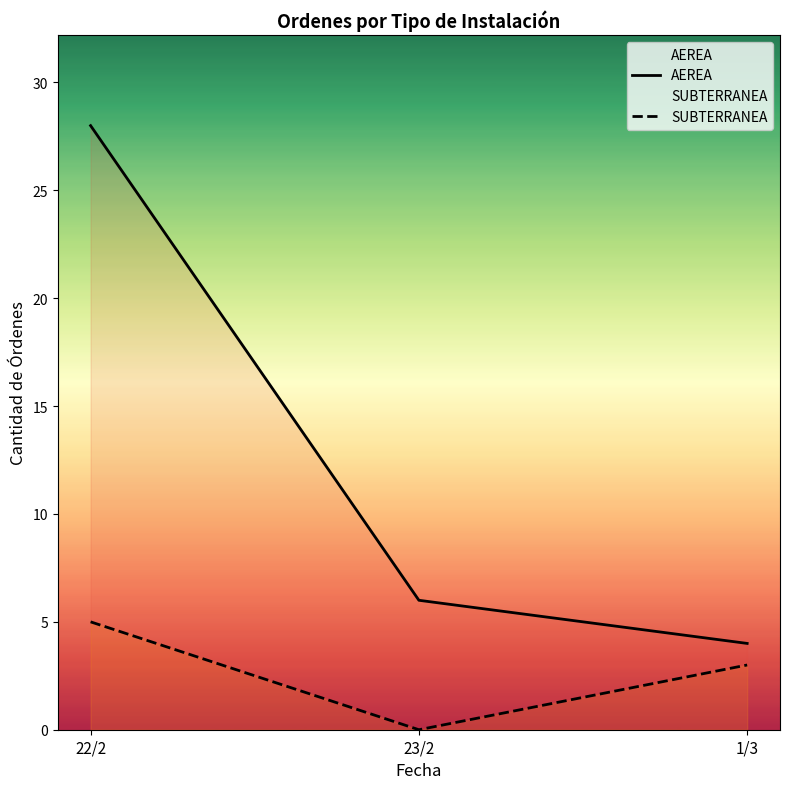

What is the label of the 3rd point from the right?

22/2